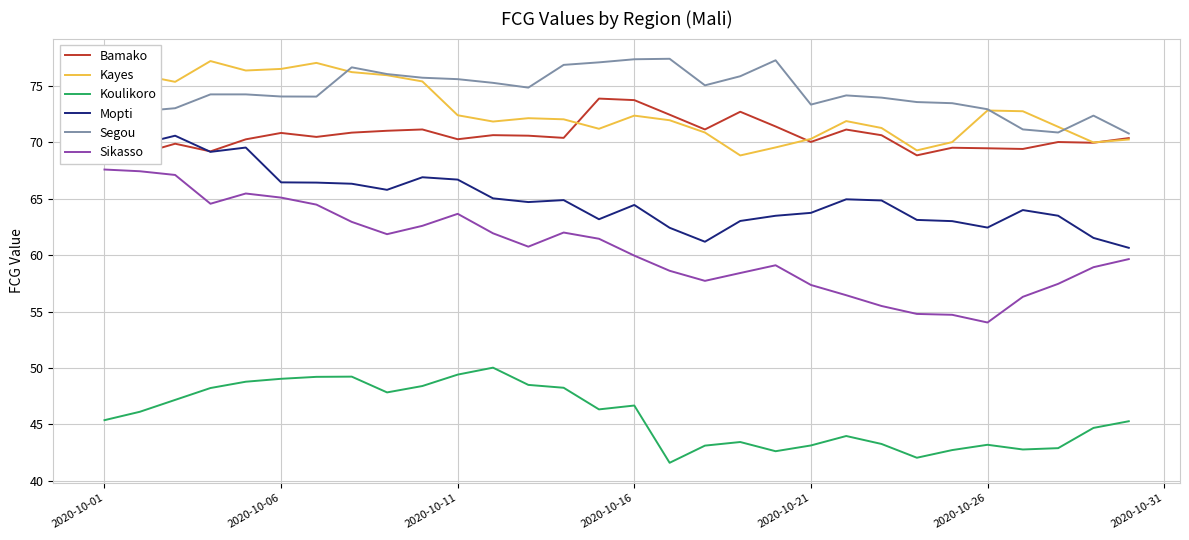

What is the lowest value of the Koulikoro series?

41.6